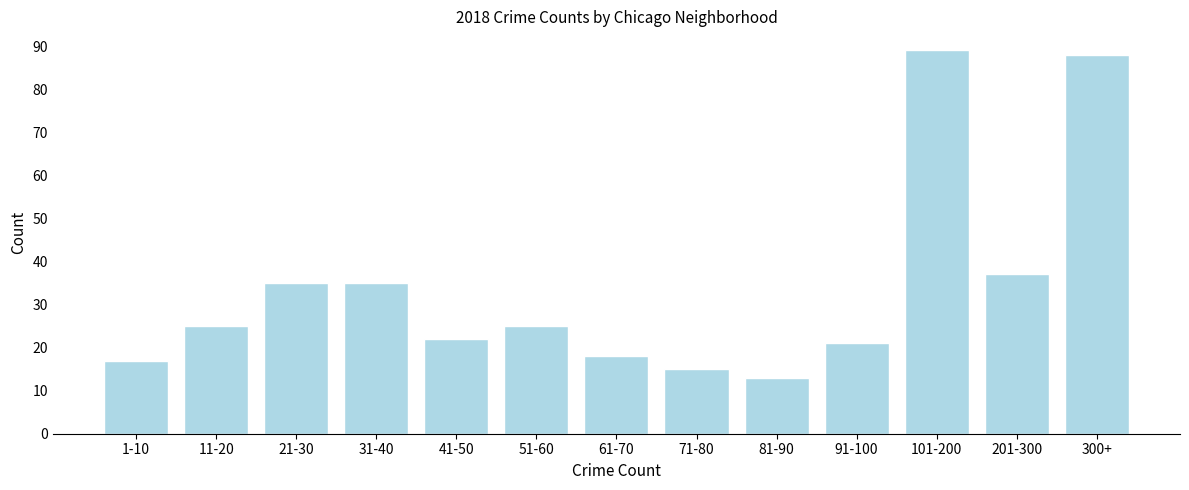

Reading left to right, transcribe all the data shown in this chart.

1-10=17	11-20=25	21-30=35	31-40=35	41-50=22	51-60=25	61-70=18	71-80=15	81-90=13	91-100=21	101-200=89	201-300=37	300+=88